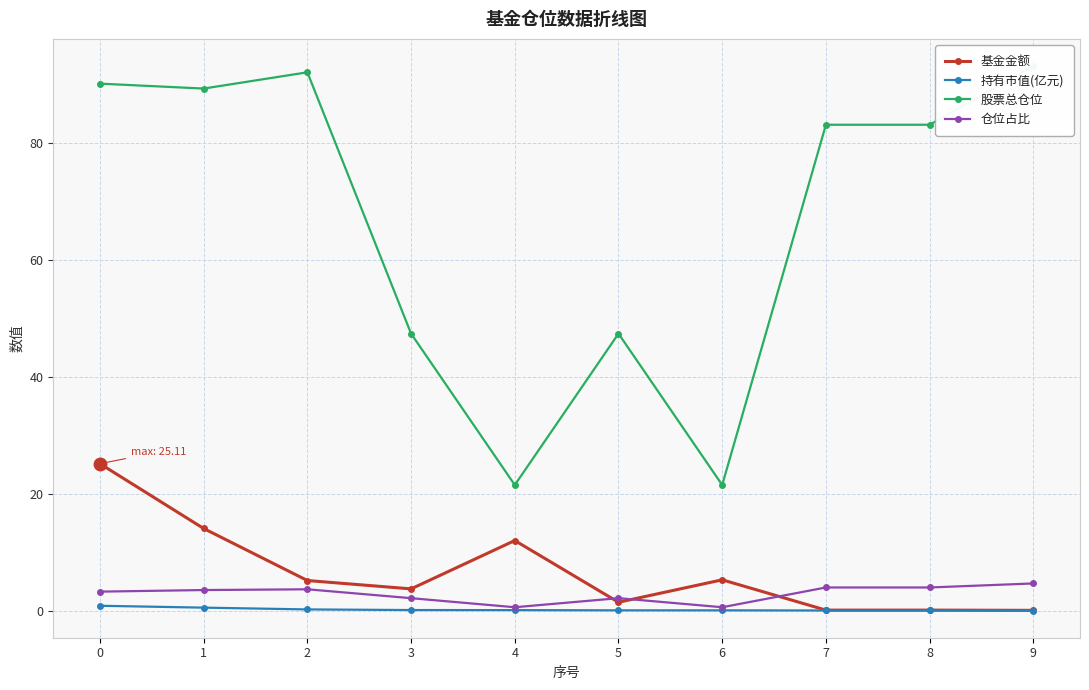

Rank the series at 8 from lowest to highest value.

持有市值(亿元), 基金金额, 仓位占比, 股票总仓位